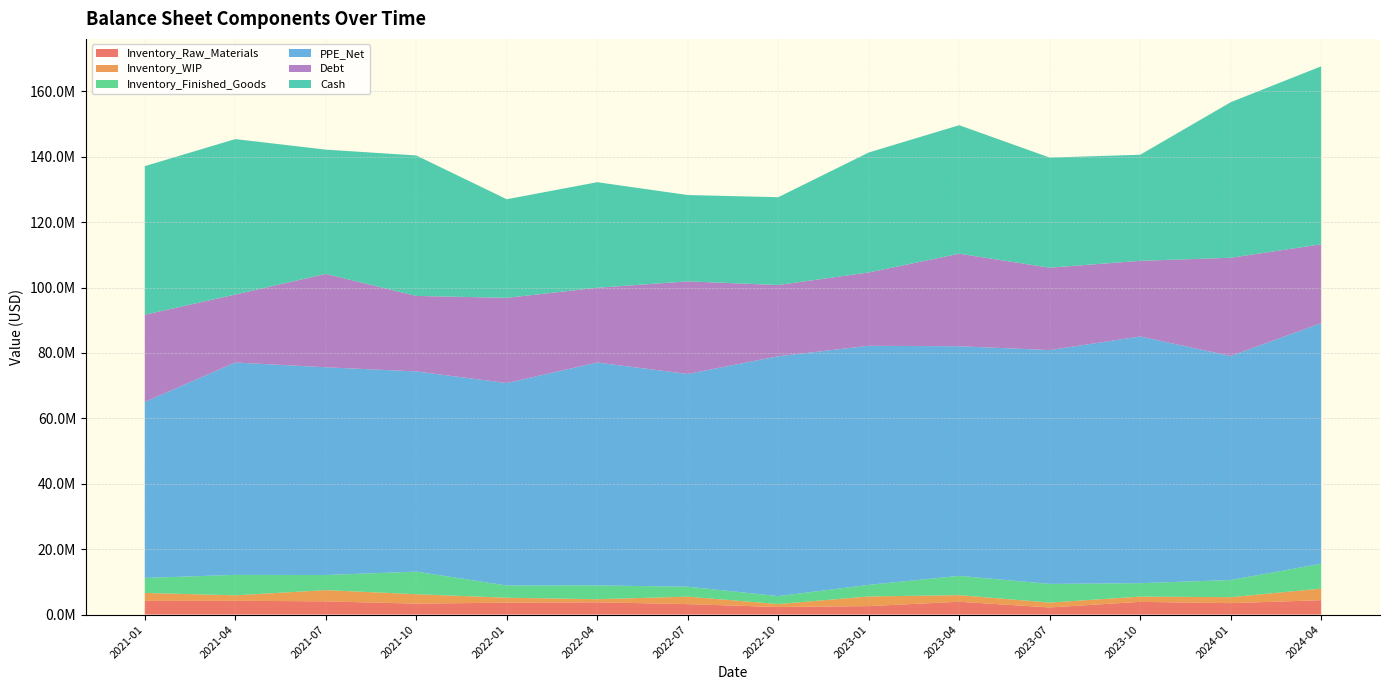

Reading right to left, list all the values displayed in this chart.

Inventory_Raw_Materials: 2024-04=4402695.7	2024-01=3494597.6	2023-10=3887895.0	2023-07=2181948.0	2023-04=3917043.0	2023-01=2592632.0	2022-10=2311597.6	2022-07=3192737.6	2022-04=3757124.0	2022-01=3652494.4	2021-10=3343513.2	2021-07=4046683.2	2021-04=4225759.2	2021-01=4181050.8
Inventory_WIP: 2024-04=3534666.2	2024-01=1823874.0	2023-10=1605730.0	2023-07=1485662.0	2023-04=2022892.0	2023-01=2939954.0	2022-10=904280.8	2022-07=2289143.2	2022-04=942329.6	2022-01=1497446.4	2021-10=2877067.2	2021-07=3426655.2	2021-04=1659720.0	2021-01=2427345.6
Inventory_Finished_Goods: 2024-04=7600099.0	2024-01=5249836.8	2023-10=4107229.0	2023-07=5711542.0	2023-04=5891600.0	2023-01=3560881.0	2022-10=2430908.0	2022-07=3030512.0	2022-04=4218335.2	2022-01=3738236.0	2021-10=6909612.0	2021-07=4620420.0	2021-04=6255300.0	2021-01=4594549.2
PPE_Net: 2024-04=73566300.4	2024-01=68491171.0	2023-10=75423946.4	2023-07=71493539.7	2023-04=70207368.0	2023-01=73083142.0	2022-10=73340386.3	2022-07=65044504.4	2022-04=68162162.2	2022-01=61898201.4	2021-10=61217238.0	2021-07=63515389.0	2021-04=64930164.0	2021-01=53820887.0
Debt: 2024-04=24109092.0	2024-01=30037413.4	2023-10=23136116.5	2023-07=25195624.4	2023-04=28301728.6	2023-01=22431920.3	2022-10=21777956.4	2022-07=28324394.4	2022-04=22847363.2	2022-01=26060398.7	2021-10=23079042.0	2021-07=28556255.0	2021-04=20782877.0	2021-01=26652346.0
Cash: 2024-04=54425316.1	2024-01=47560763.2	2023-10=32434081.6	2023-07=33660851.2	2023-04=39290705.8	2023-01=36680096.2	2022-10=26846322.4	2022-07=26400918.0	2022-04=32276789.6	2022-01=30145122.0	2021-10=42951200.2	2021-07=37998765.0	2021-04=47532102.5	2021-01=45437301.0